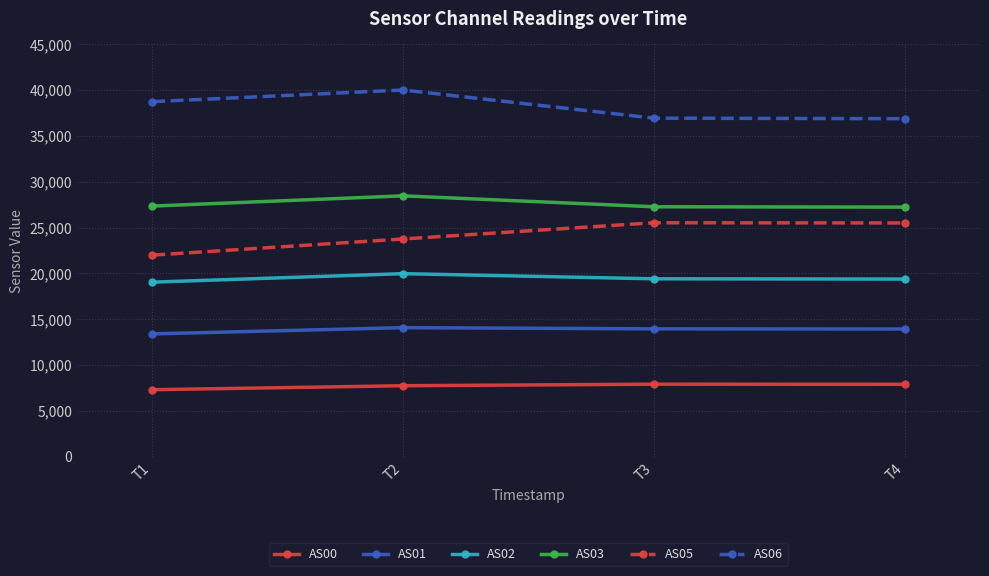

What is the spread (max minus min) of values at T2?

32266